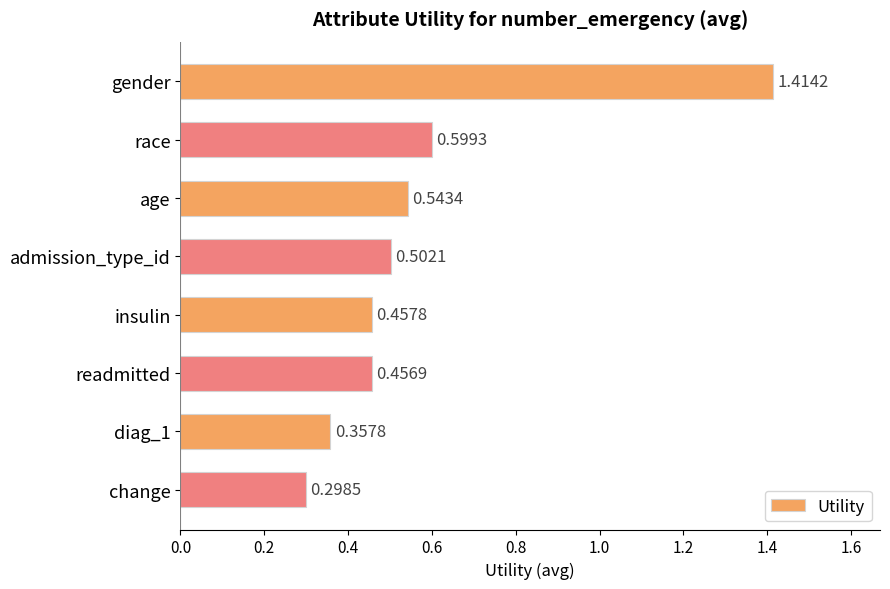

What is the difference between the maximum and second lowest values?

1.1